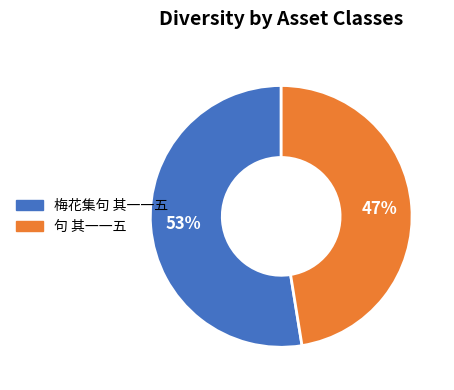

What is the ratio of the value at 梅花集句 其一一五 to the value at 句 其一一五?

1.1